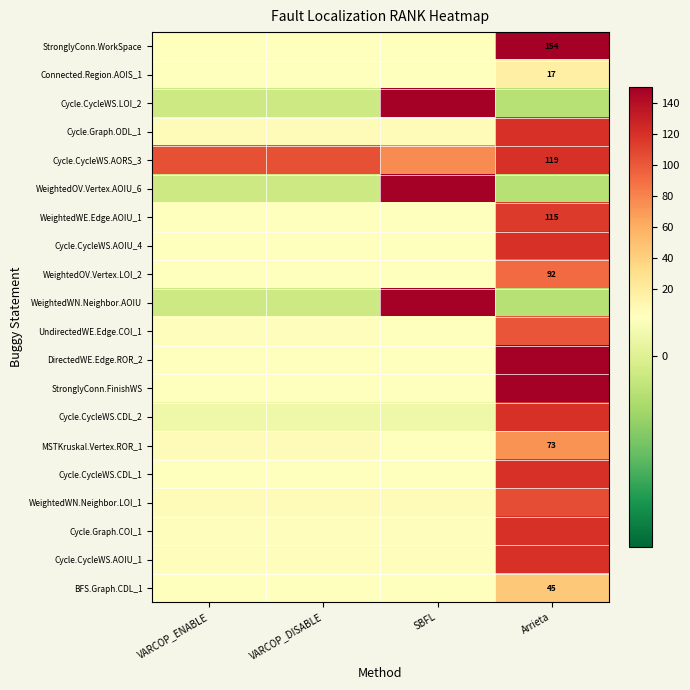

The value of StronglyConn.WorkSpace at Arrieta is 86. True or false?

False